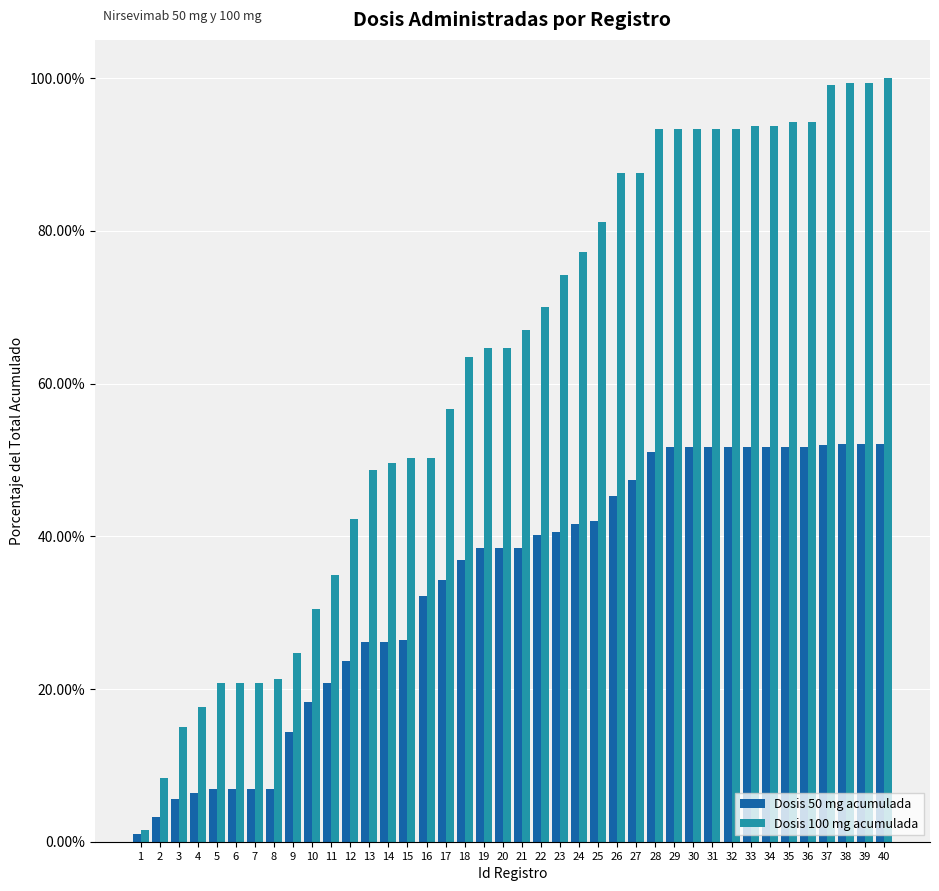

List the series in order of their peak value, lowest first.

Dosis 50 mg acumulada, Dosis 100 mg acumulada